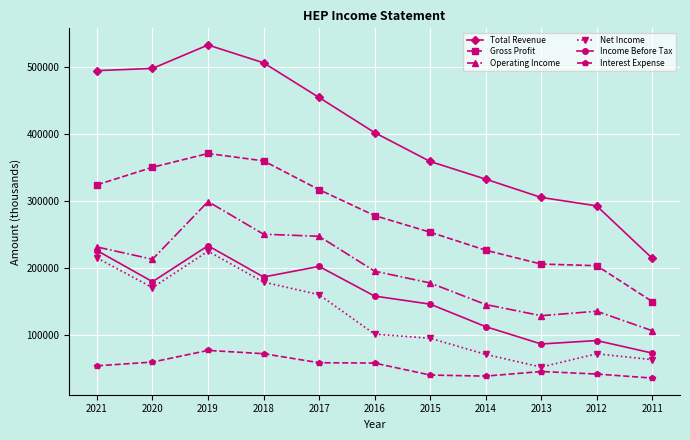

How many lines are shown in the chart?

6